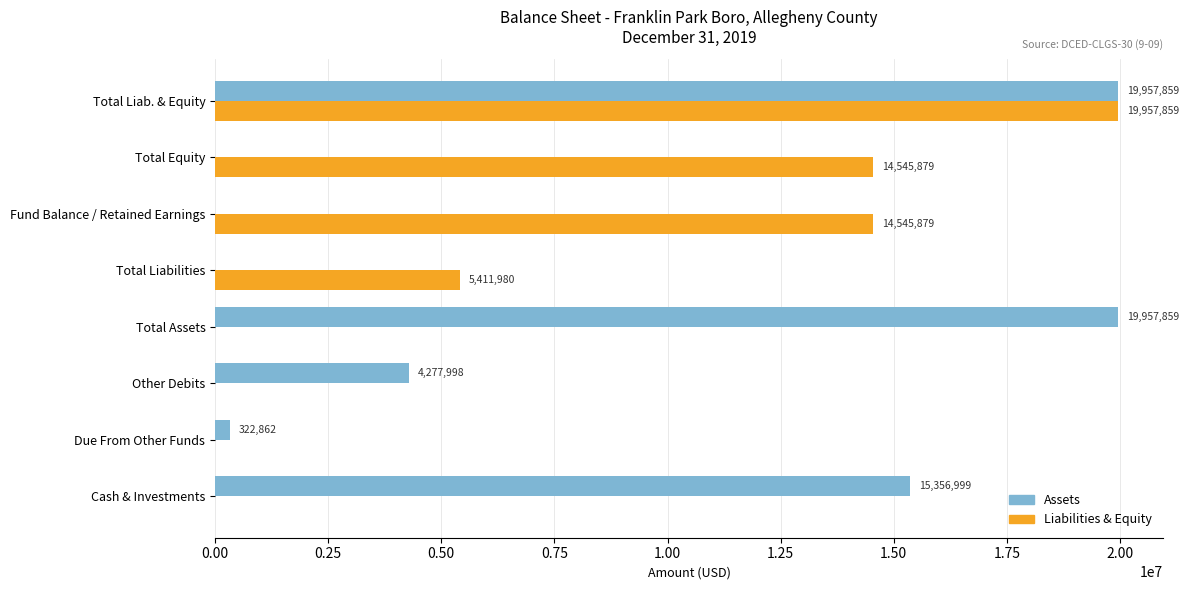

Where is Liabilities & Equity nearest to the value 9978929?

Total Liabilities